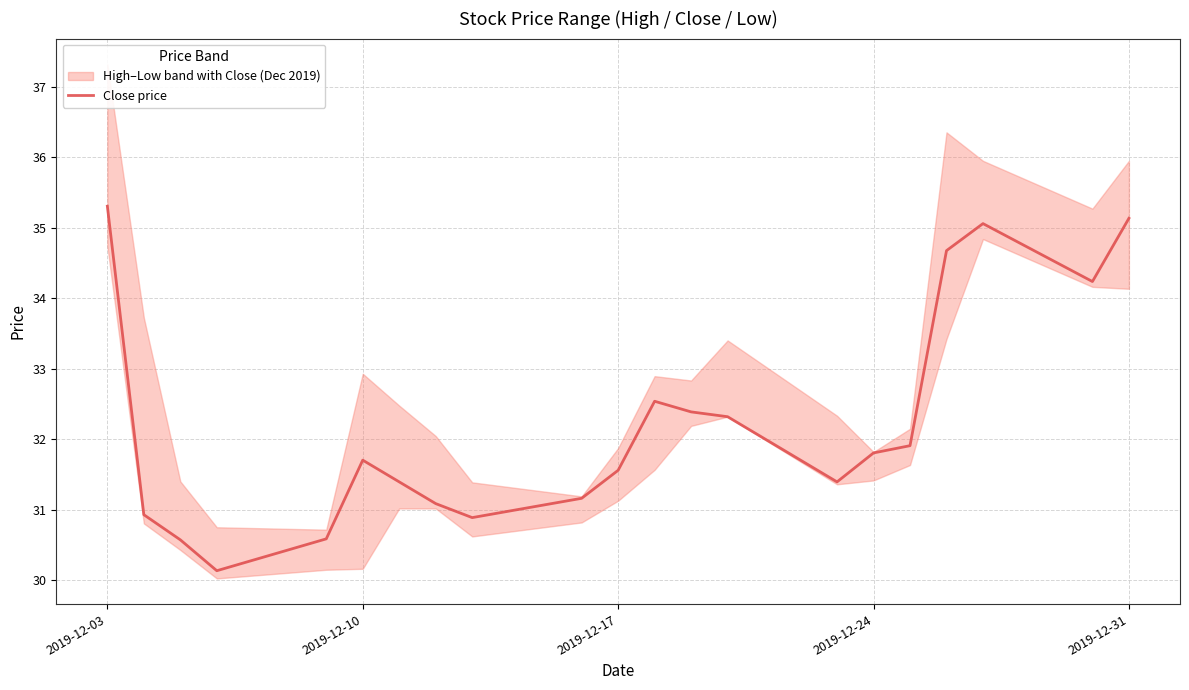

What is the sum of all values?

676.8